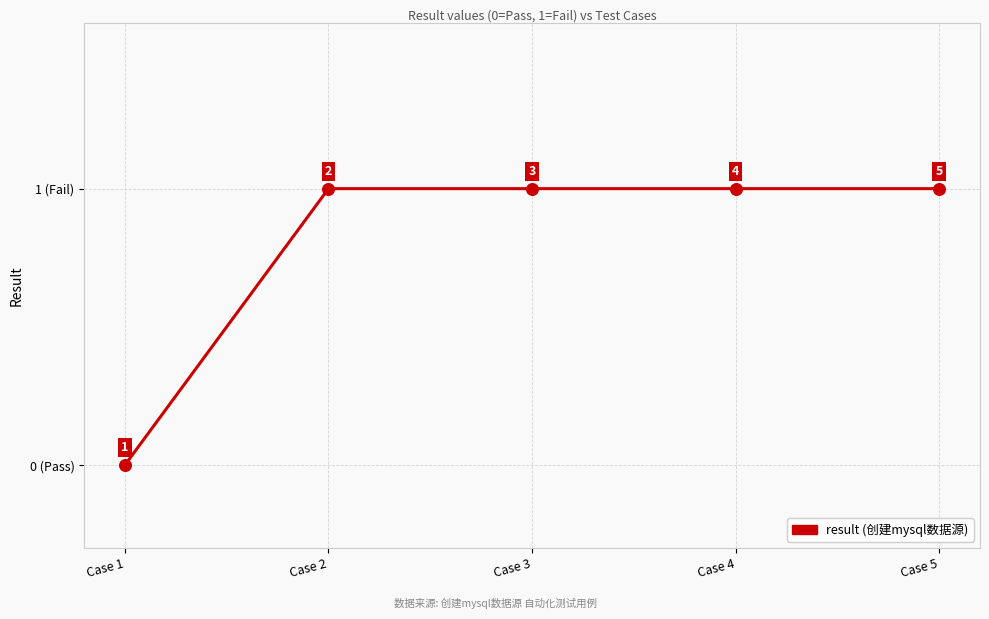

Does the chart have visible grid lines?

Yes